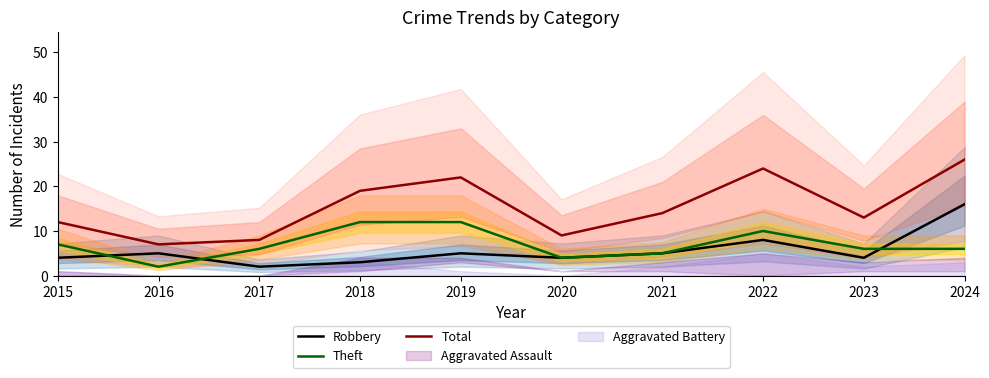

True or false: Robbery has more than 1 interior local peaks.

True